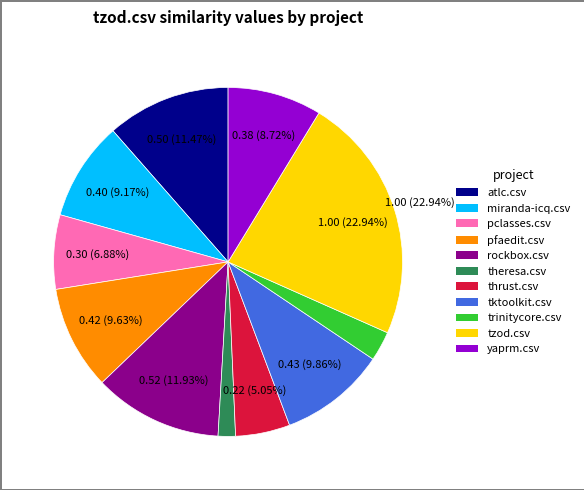

To the nearest percent, what is the average slice percentage?

9%